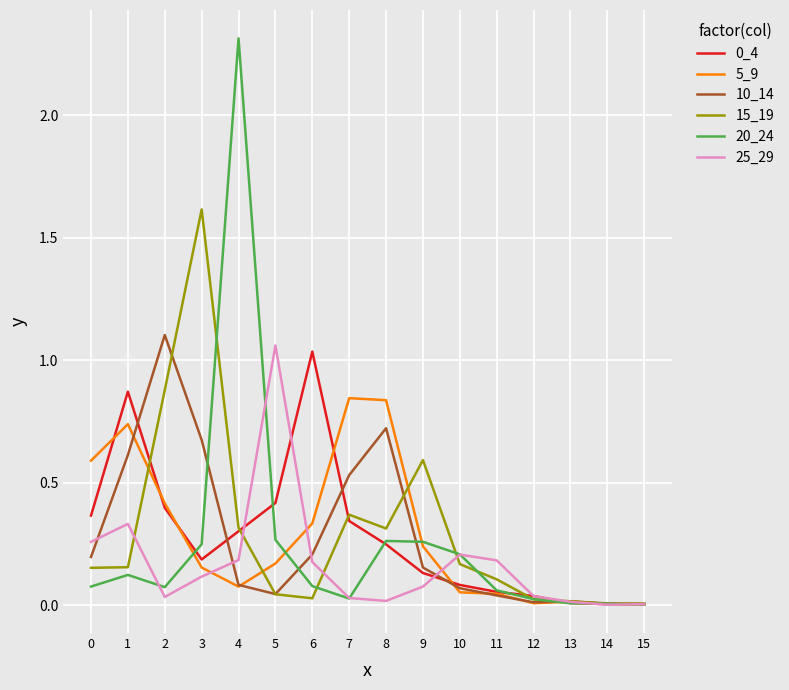

Which series has the widest spread of values?

20_24